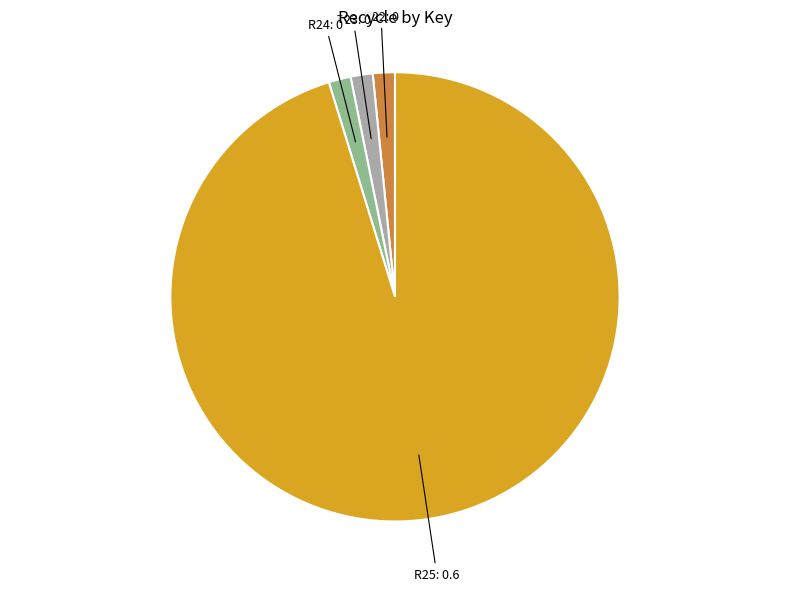

Is there any slice that represents more than half of the pie?

Yes